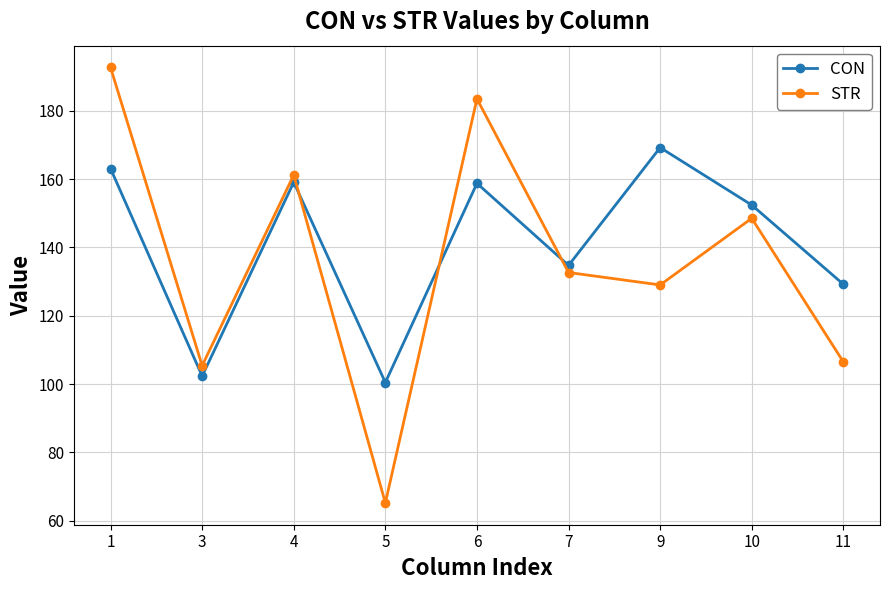

Which category has the lowest value across all series?

5